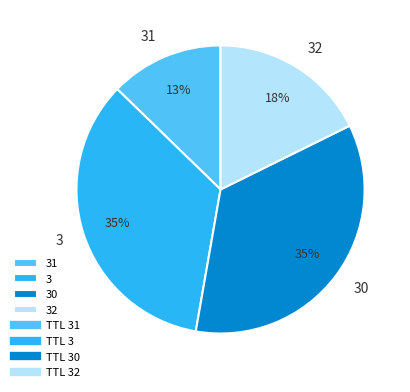

Is it true that 3 is 4% of the pie?

False